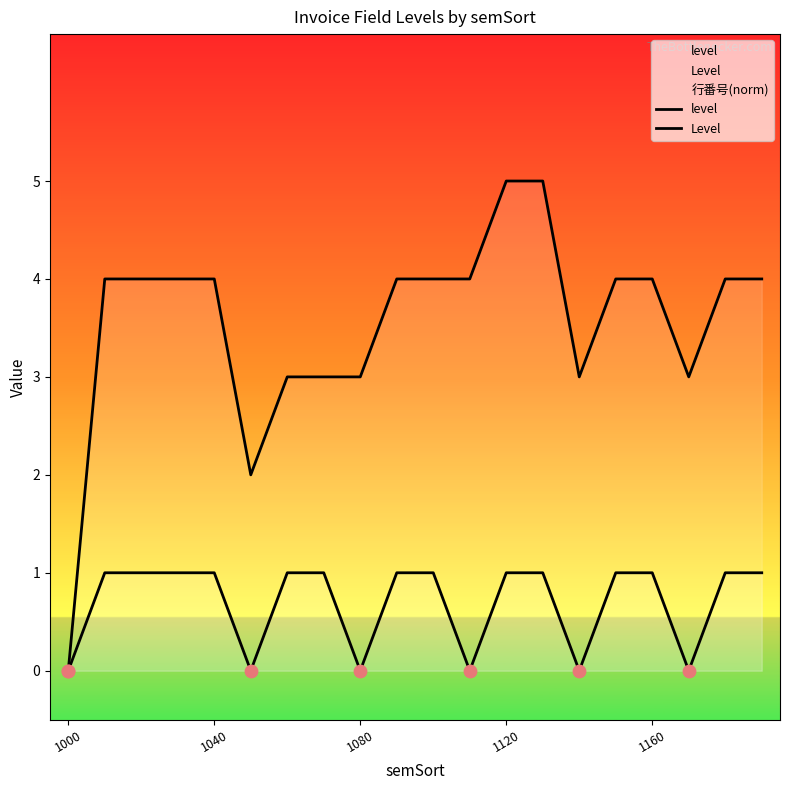

Which series contains the lowest Y value?

level